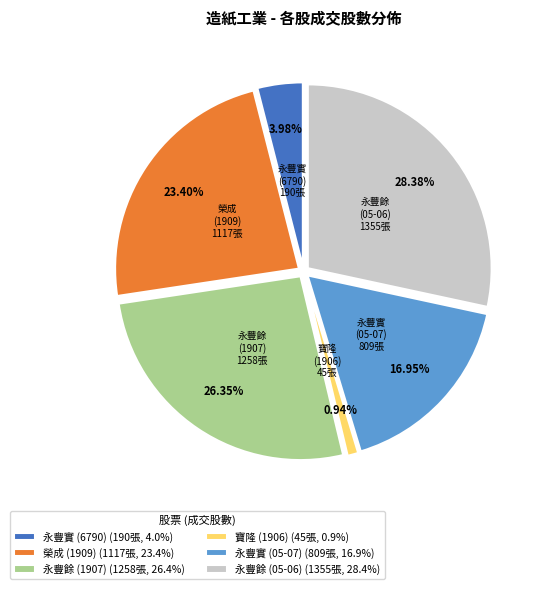

What is the largest slice in the pie chart?

永豐餘 (05-06)